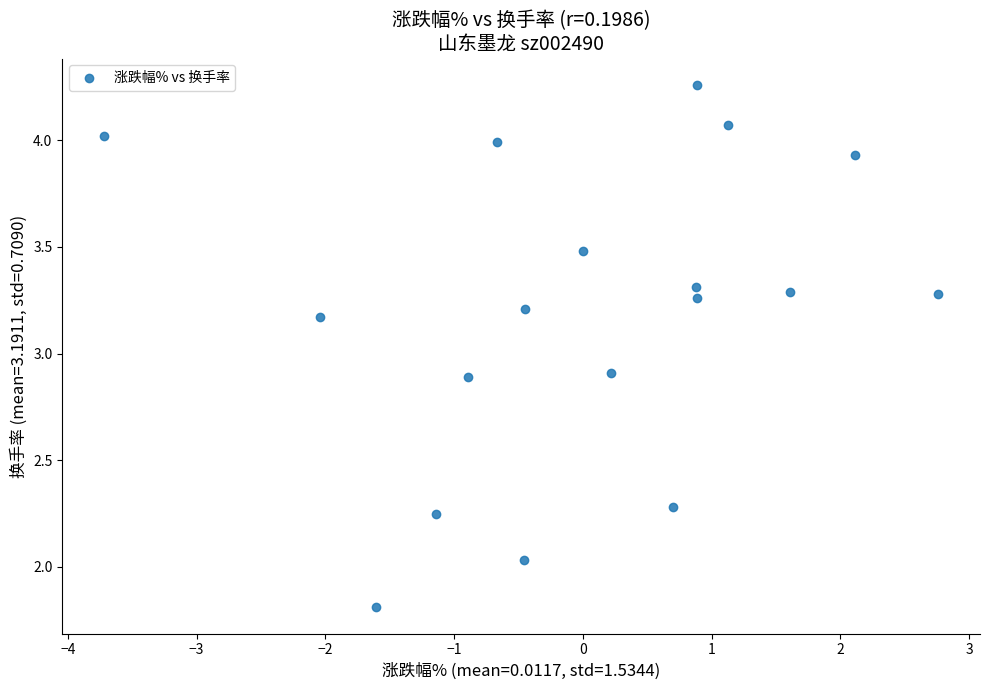

What is the range of X values (max minus min)?

6.5